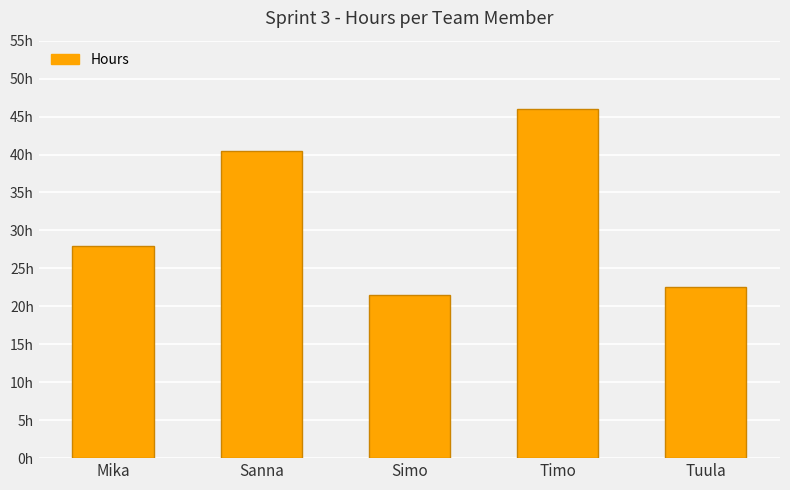

Are the bars horizontal?

No